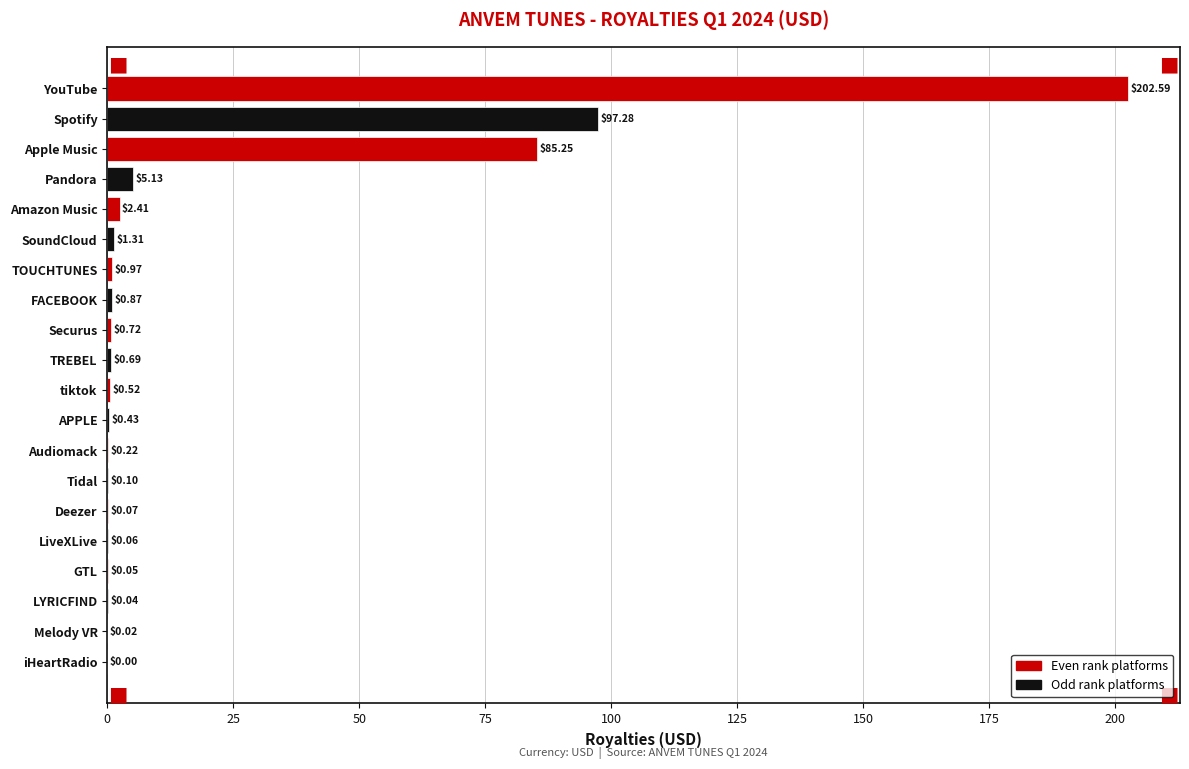

Which has a higher value, Deezer or Audiomack?

Audiomack